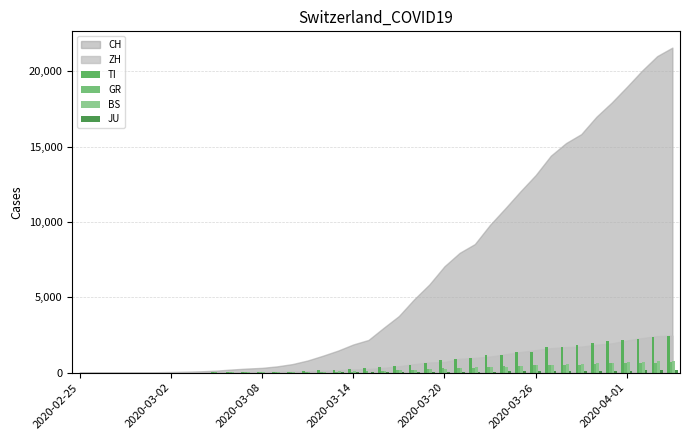

Are the bars horizontal?

No